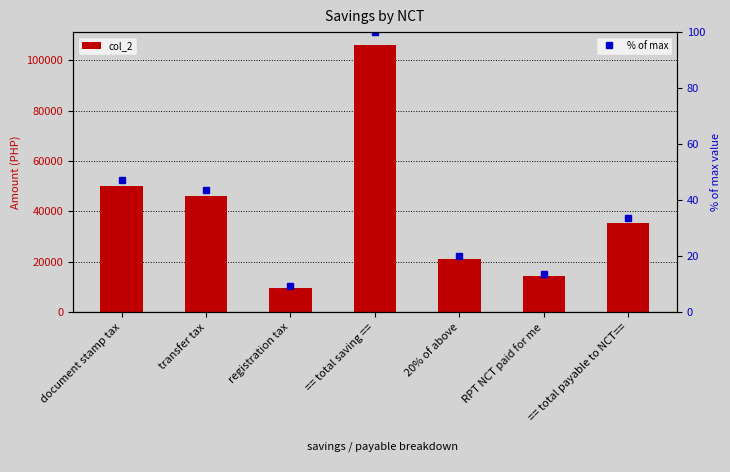

What is the difference between the % of max values at transfer tax and RPT NCT paid for me?

30.2